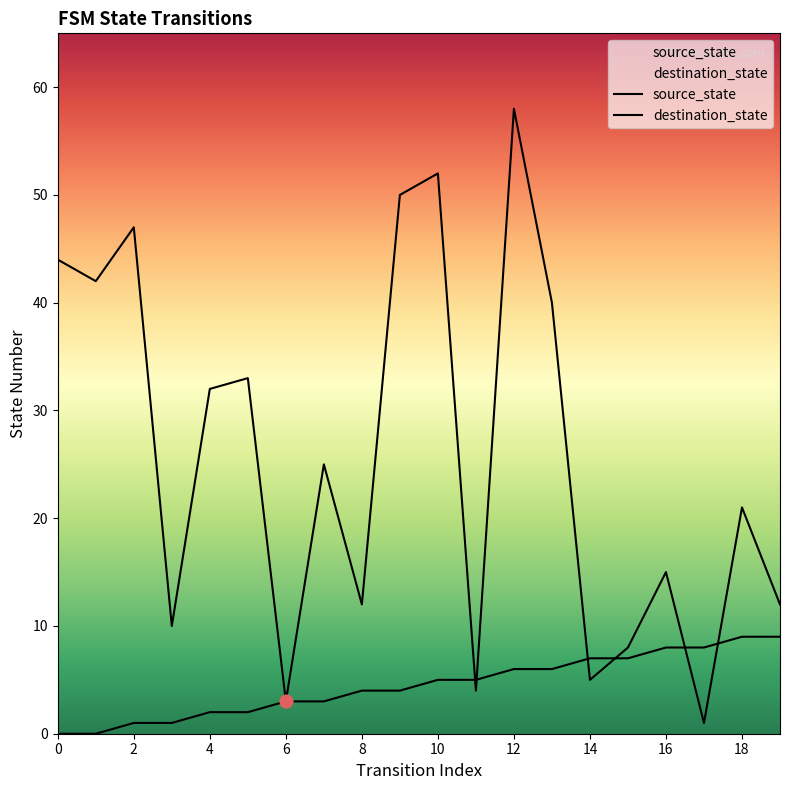

What is the total value across all series at 15?

15